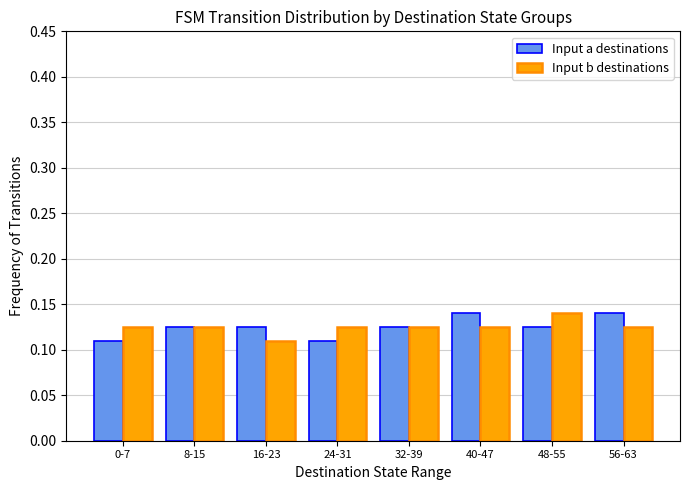

Between 16-23 and 48-55, which series saw the biggest shift?

Input b destinations